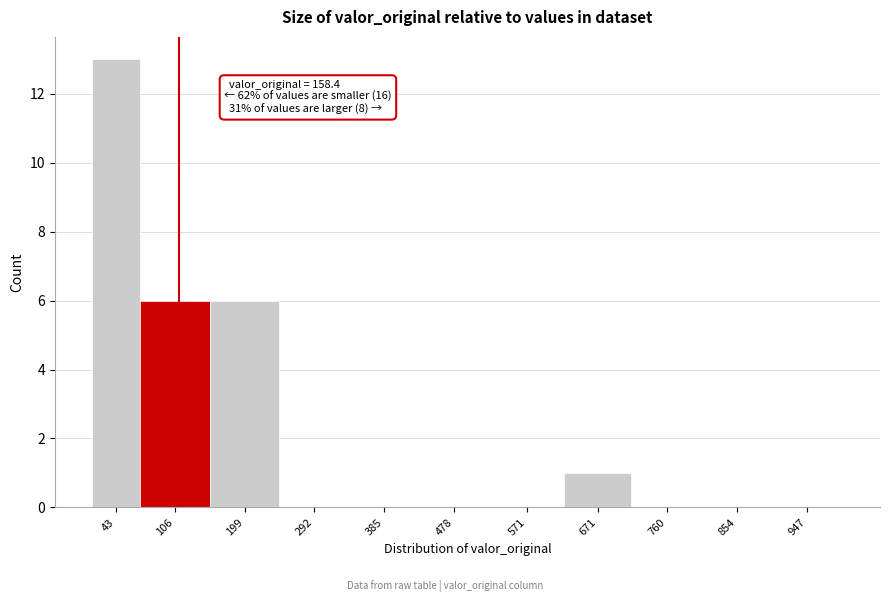

Reading left to right, list all the values displayed in this chart.

43=13	106=6	199=6	292=0	385=0	478=0	571=0	671=1	760=0	854=0	947=0